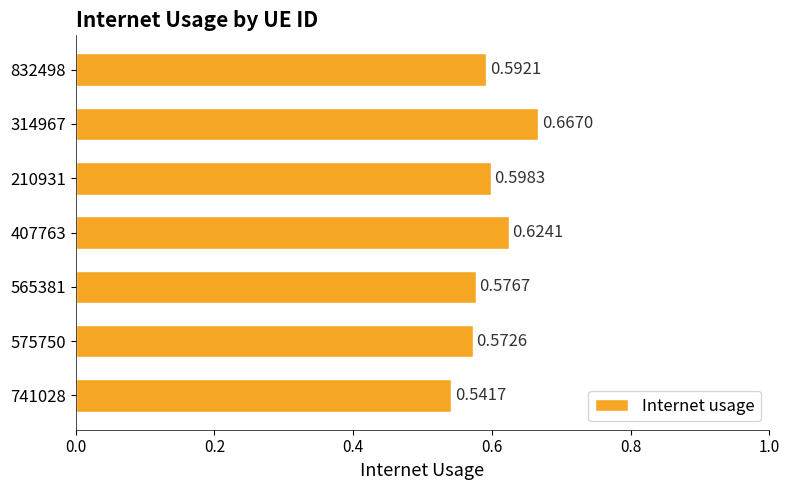

What is the change in value from 575750 to 407763?

+0.1